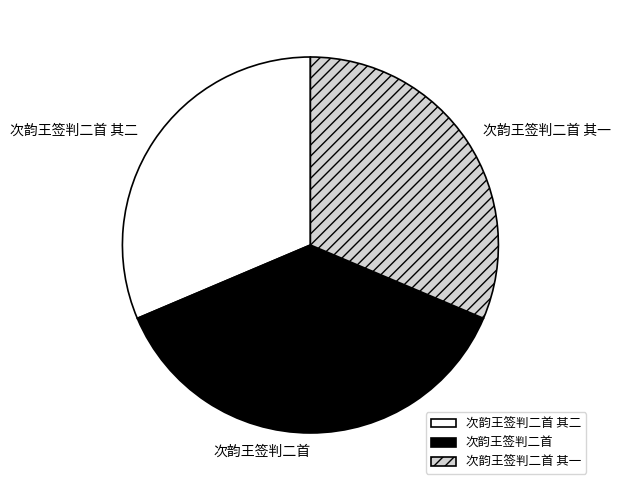

True or false: 次韵王签判二首 其一 accounts for 42% of the total.

False